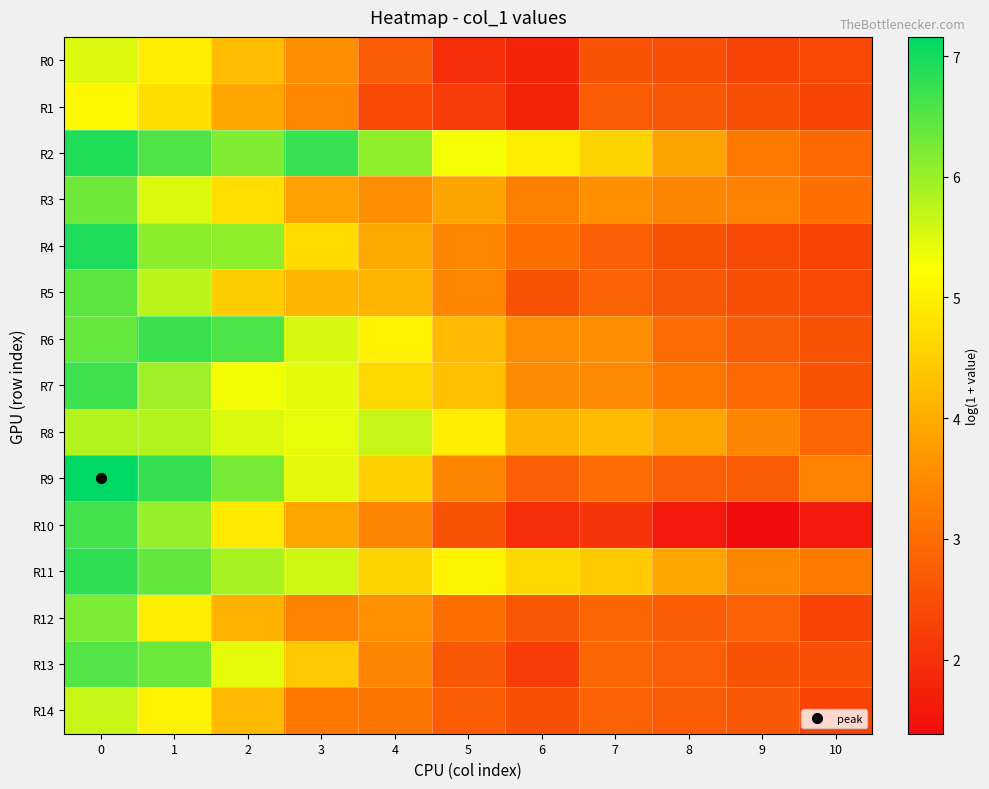

Reading left to right, transcribe all the data shown in this chart.

R0: 0=5.5	1=5.0	2=4.2	3=3.6	4=2.7	5=1.9	6=1.8	7=2.6	8=2.5	9=2.3	10=2.4
R1: 0=5.1	1=4.7	2=3.9	3=3.4	4=2.4	5=2.2	6=1.8	7=2.7	8=2.6	9=2.5	10=2.3
R2: 0=6.9	1=6.6	2=6.2	3=6.7	4=6.1	5=5.3	6=5.0	7=4.6	8=3.9	9=3.2	10=2.9
R3: 0=6.3	1=5.5	2=4.8	3=3.8	4=3.6	5=3.9	6=3.3	7=3.6	8=3.4	9=3.4	10=3.0
R4: 0=6.9	1=6.1	2=6.1	3=4.7	4=4.0	5=3.4	6=3.0	7=2.8	8=2.6	9=2.4	10=2.3
R5: 0=6.5	1=5.8	2=4.5	3=4.1	4=4.1	5=3.4	6=2.6	7=2.8	8=2.6	9=2.5	10=2.4
R6: 0=6.4	1=6.7	2=6.6	3=5.5	4=5.0	5=4.2	6=3.5	7=3.5	8=3.0	9=2.7	10=2.6
R7: 0=6.7	1=6.0	2=5.3	3=5.4	4=4.7	5=4.3	6=3.5	7=3.5	8=3.2	9=2.9	10=2.6
R8: 0=5.8	1=5.8	2=5.5	3=5.4	4=5.7	5=5.0	6=4.1	7=4.2	8=3.9	9=3.4	10=2.9
R9: 0=7.2	1=6.8	2=6.2	3=5.5	4=4.5	5=3.4	6=2.8	7=3.0	8=2.8	9=2.7	10=3.4
R10: 0=6.7	1=6.0	2=4.9	3=3.9	4=3.4	5=2.6	6=1.9	7=2.1	8=1.6	9=1.4	10=1.6
R11: 0=6.8	1=6.4	2=5.9	3=5.6	4=4.6	5=5.1	6=4.7	7=4.4	8=3.9	9=3.4	10=3.2
R12: 0=6.2	1=5.0	2=4.1	3=3.4	4=3.6	5=3.0	6=2.6	7=2.9	8=2.7	9=2.8	10=2.3
R13: 0=6.5	1=6.3	2=5.4	3=4.4	4=3.4	5=2.6	6=2.2	7=2.9	8=2.8	9=2.6	10=2.5
R14: 0=5.7	1=5.0	2=4.2	3=3.2	4=3.1	5=2.7	6=2.5	7=2.8	8=2.7	9=2.6	10=2.3